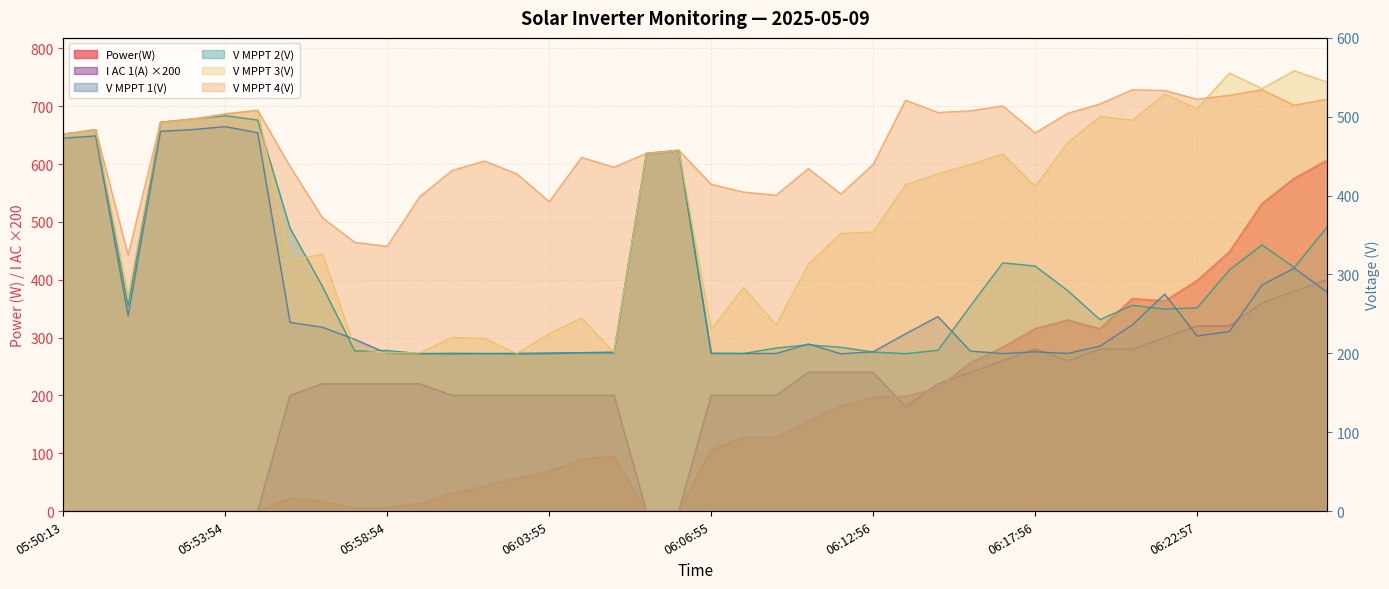

True or false: I AC 1(A) and V MPPT 4(V) intersect in this chart.

False